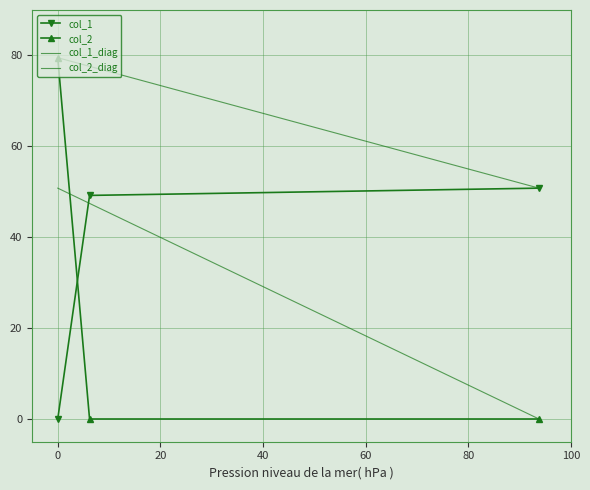

True or false: col_2 has a value of 36.3 at 0.0.

False